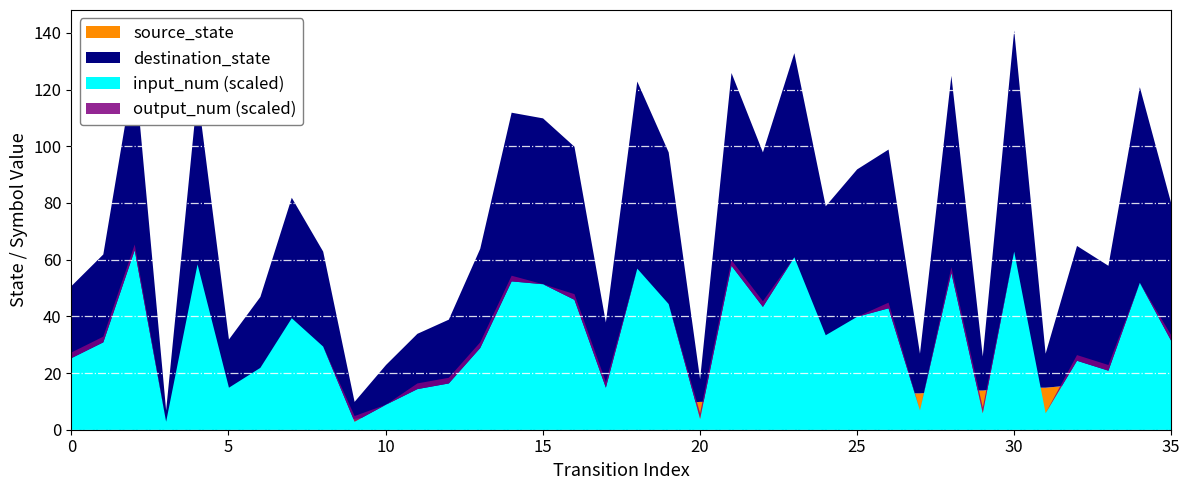

What value does the destination_state series have at 7, to the nearest 10?

80